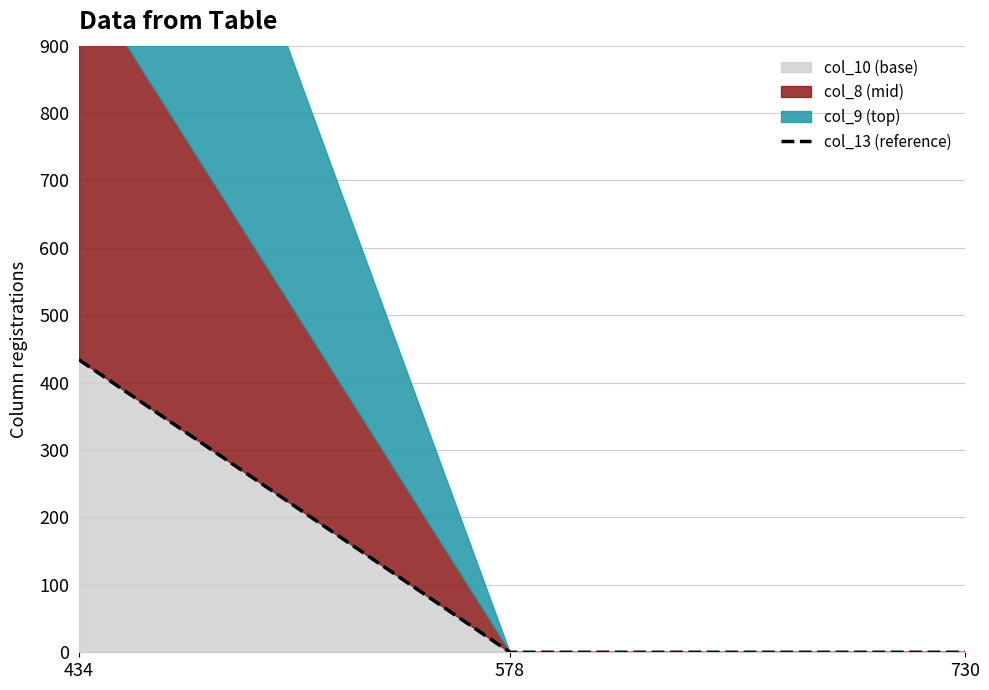

Rank the categories by value from highest to lowest.

434, 578, 730